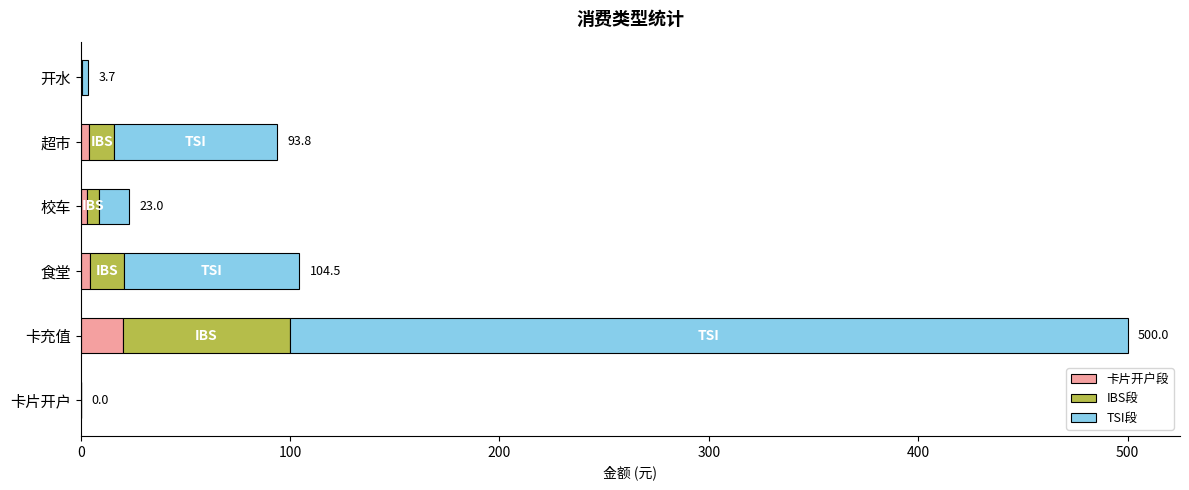

The 卡片开户段 series shows 20.0 at 卡充值. True or false?

True